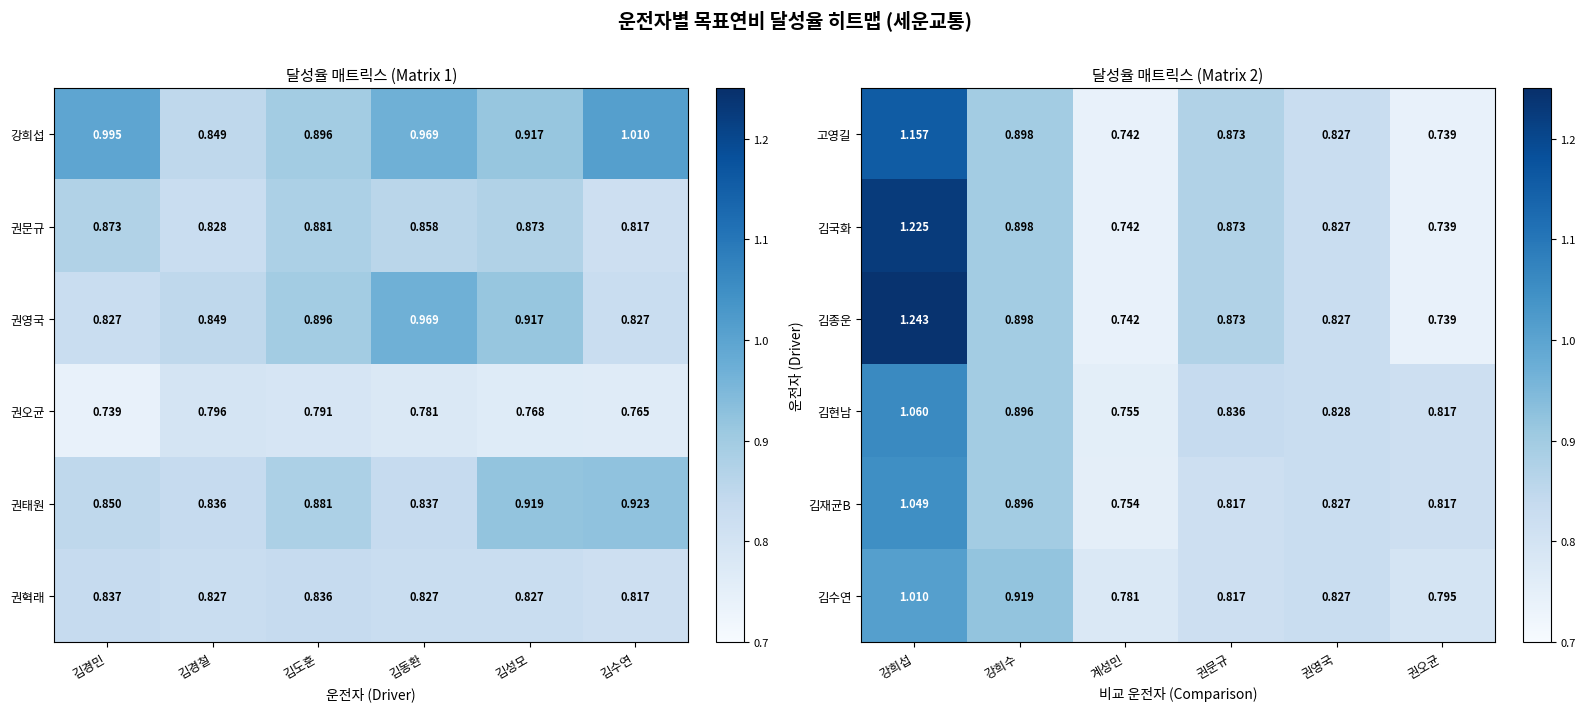

Where is 고영길 nearest to the value 0?

권오균